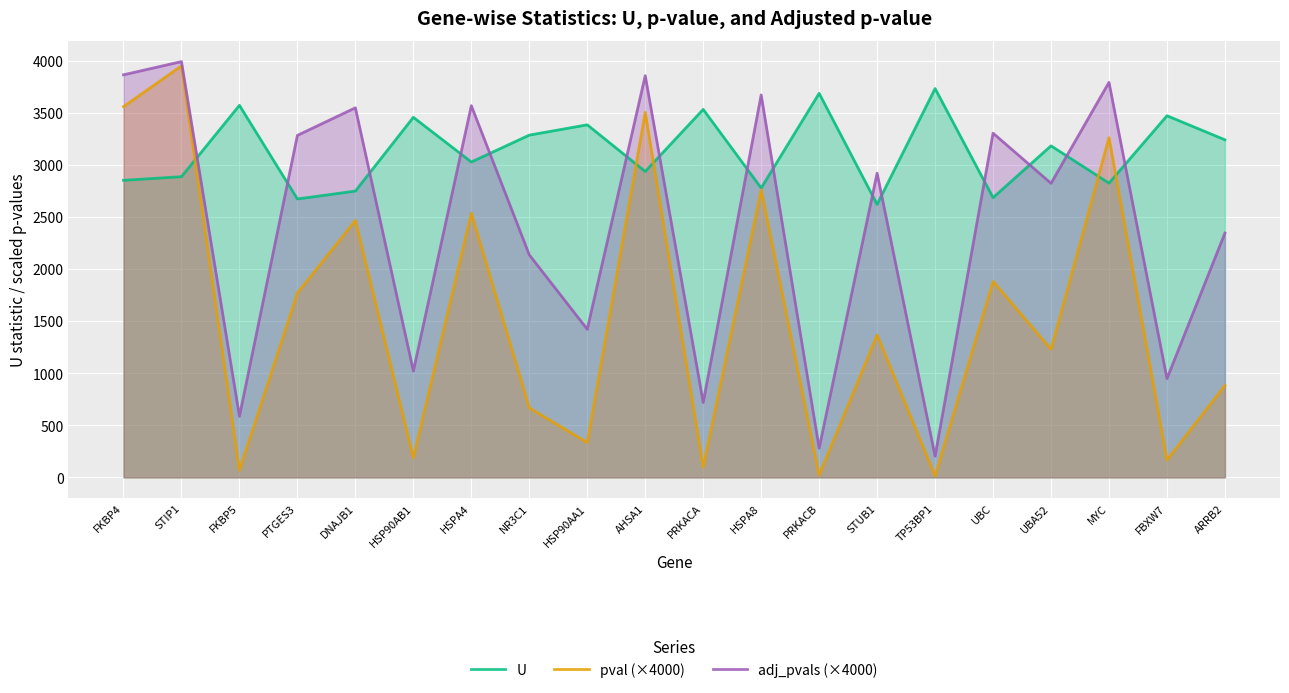

How many values in the pval (×4000) series exceed 1366?

10